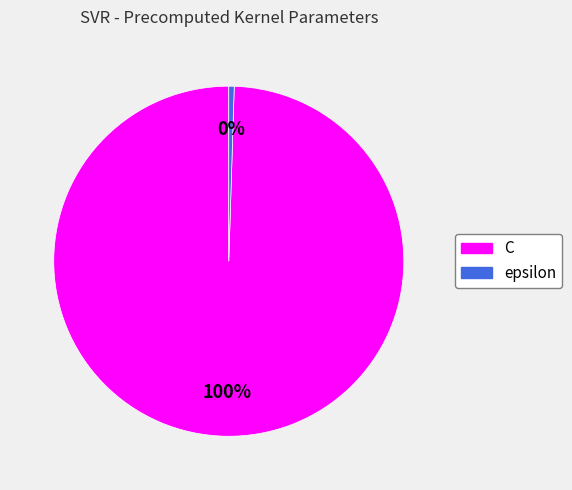

What percentage is the C slice, to the nearest percent?

100%